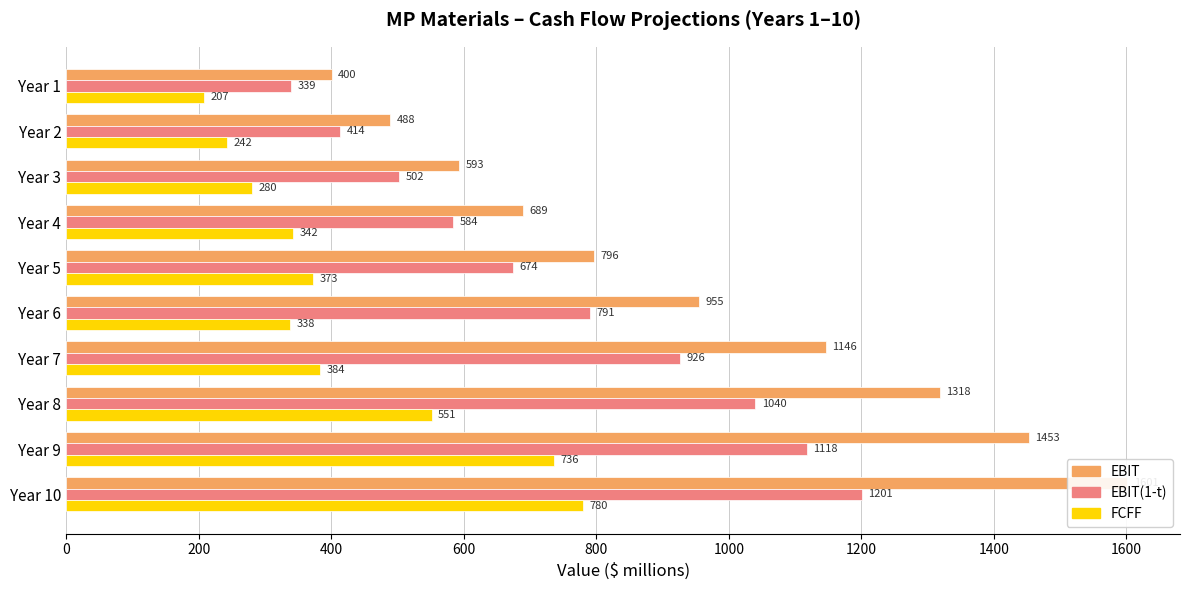

The value of FCFF at Year 3 is 279.6. True or false?

True